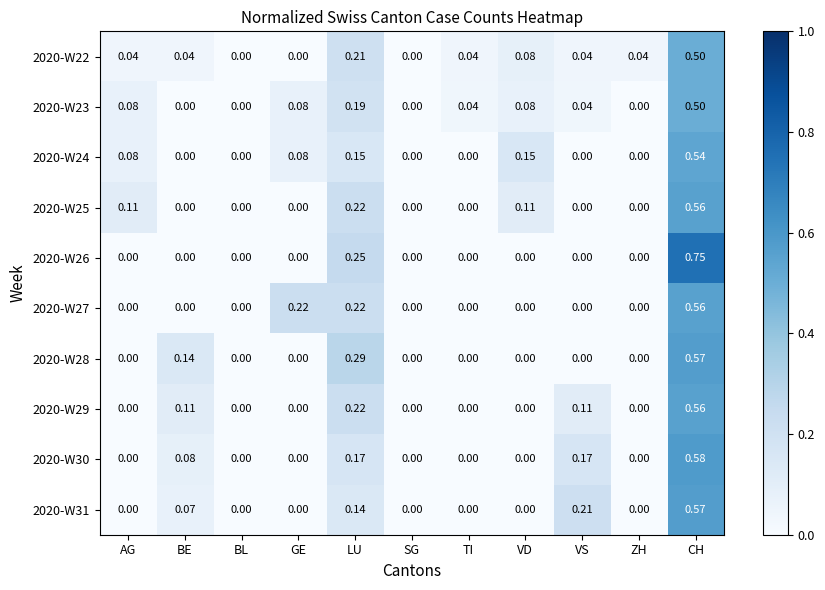

Is the value of 2020-W29 at LU greater than the value of 2020-W25 at VD?

Yes